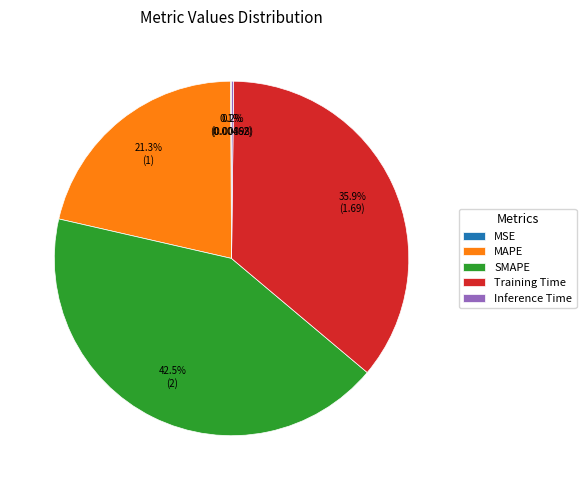

Combined, do MAPE and Training Time account for over 50%?

Yes